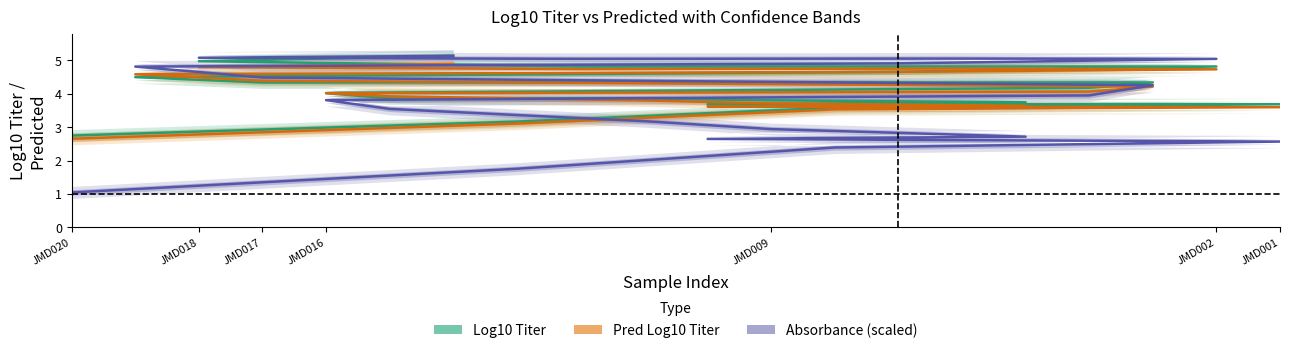

How many lines are shown in the chart?

3